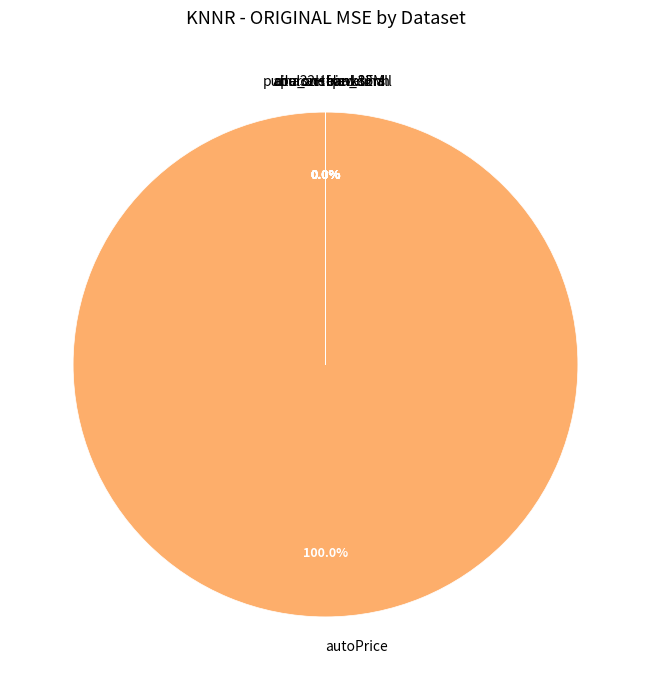

Between cpu_act and autoPrice, which is larger?

autoPrice